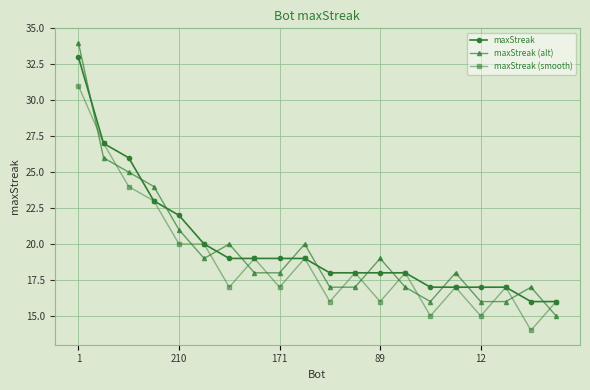

Rank the series by their maximum value, from highest to lowest.

maxStreak (alt), maxStreak, maxStreak (smooth)